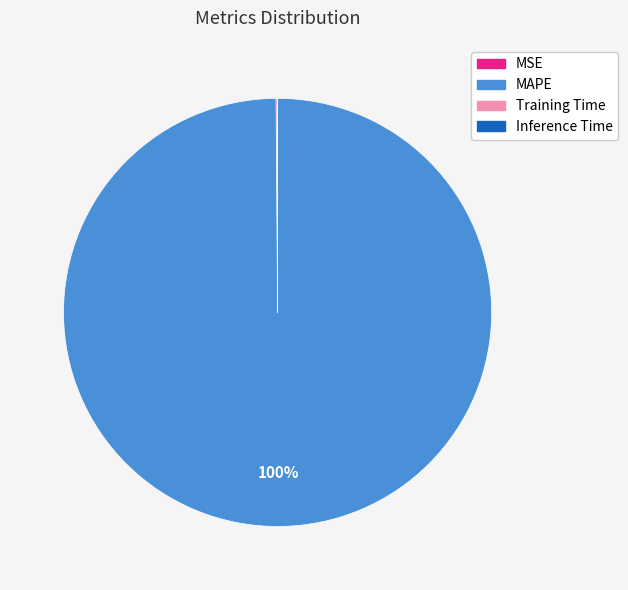

True or false: MAPE accounts for 100% of the total.

True